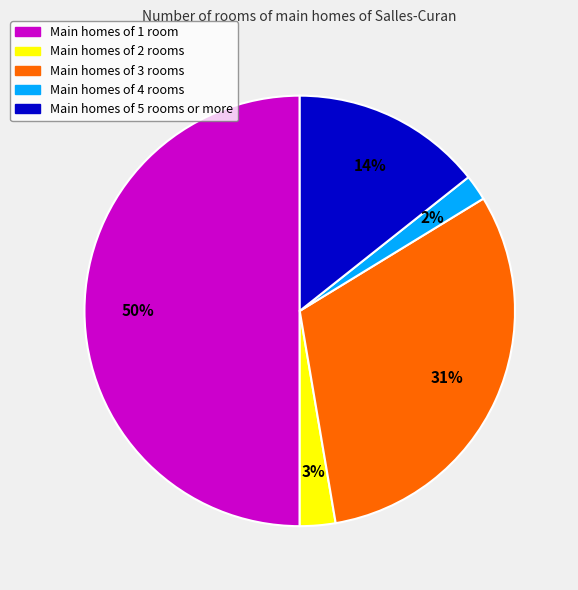

To the nearest percent, what is the average slice percentage?

20%